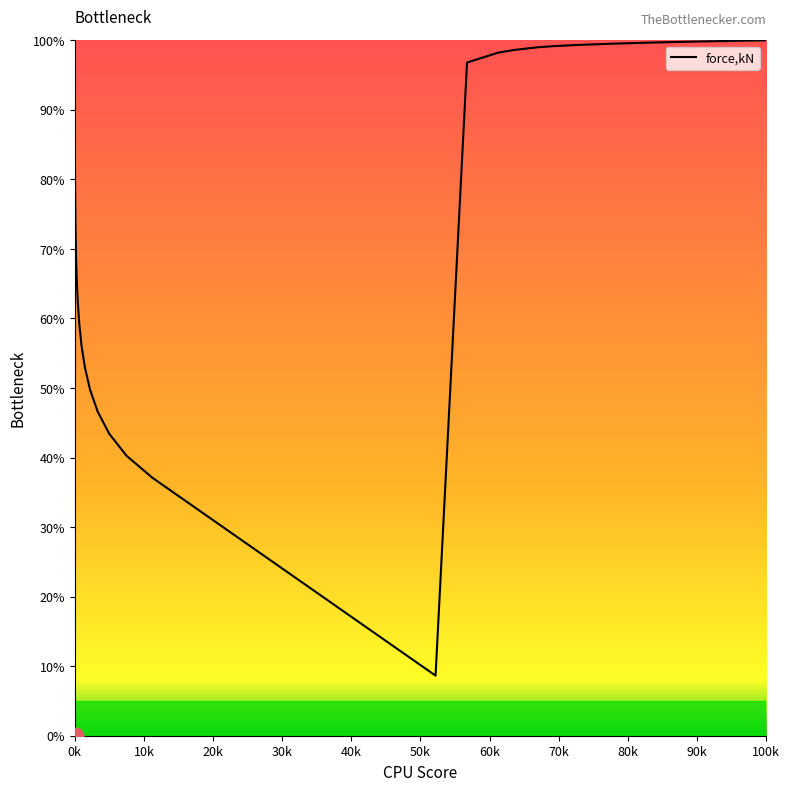

What is the sum of all values?

2531.9